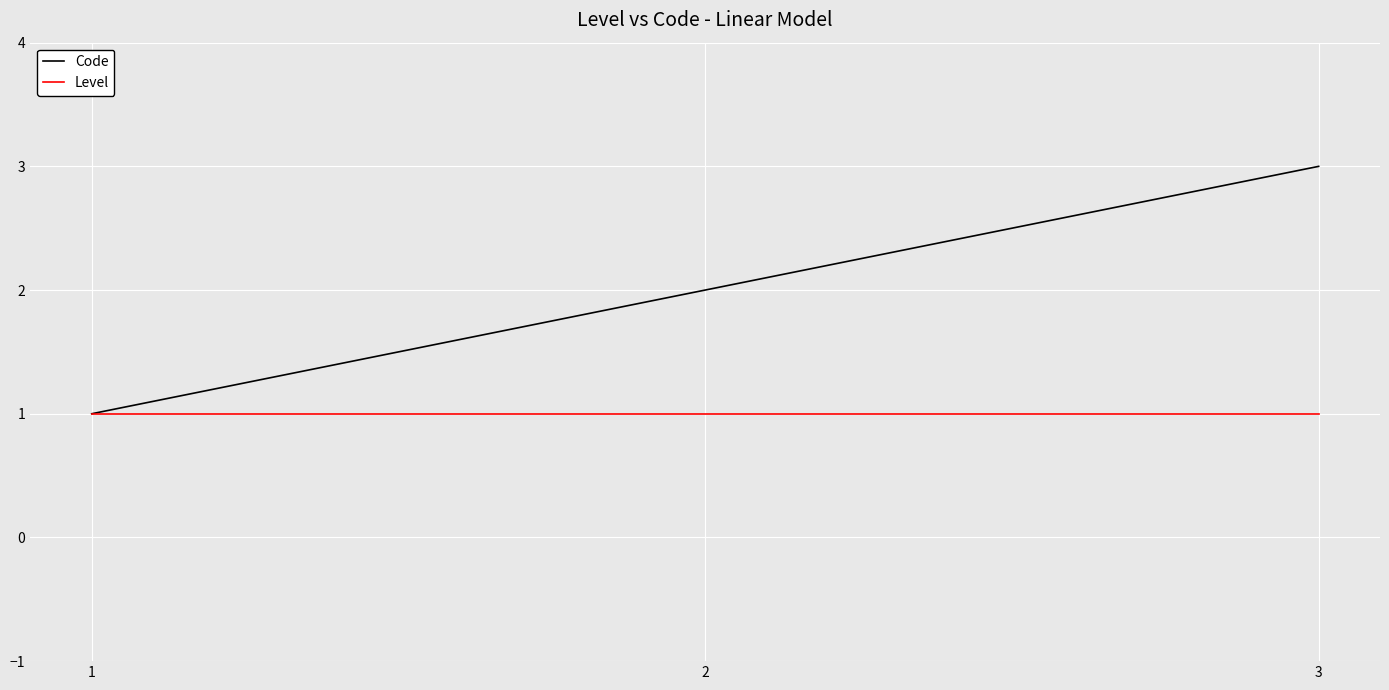

Which series has the largest total across all categories?

Code